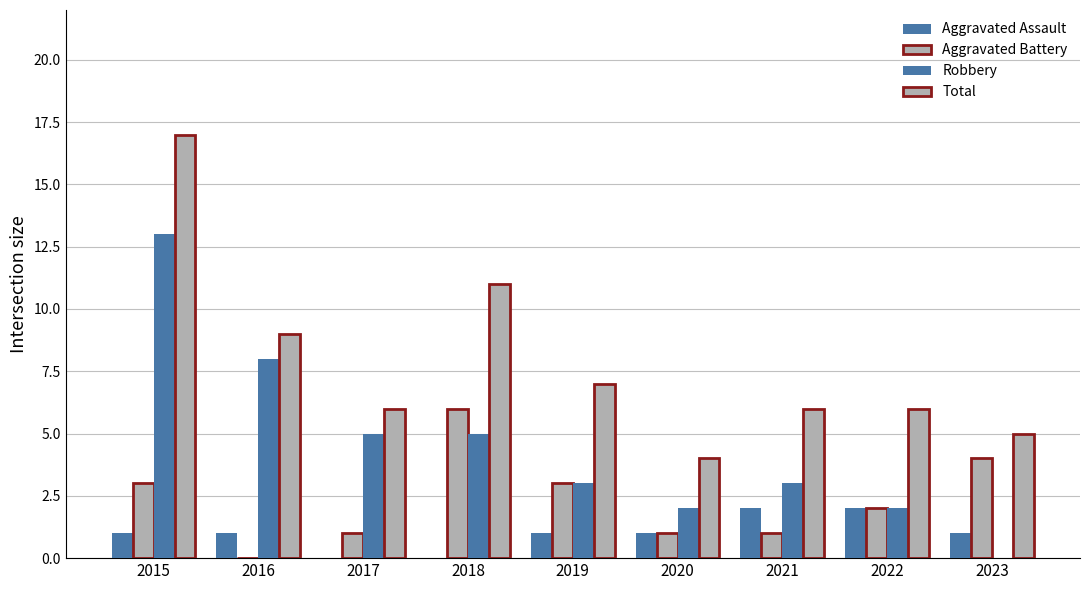

How many distinct data groups are displayed?

4